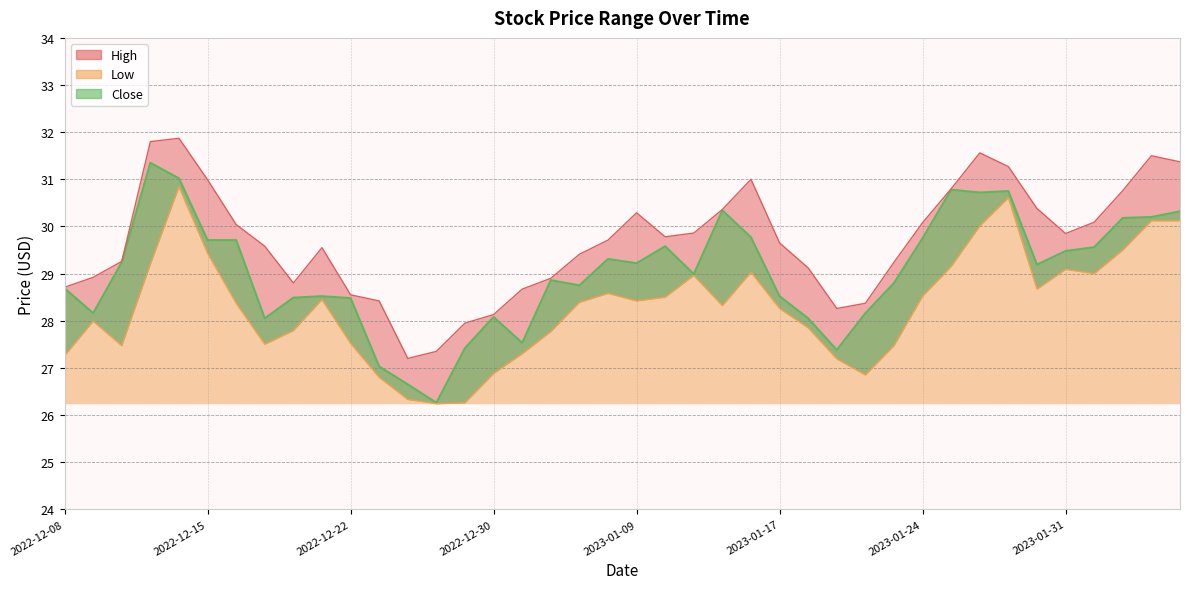

Where is Low nearest to the value 28?

2022-12-09